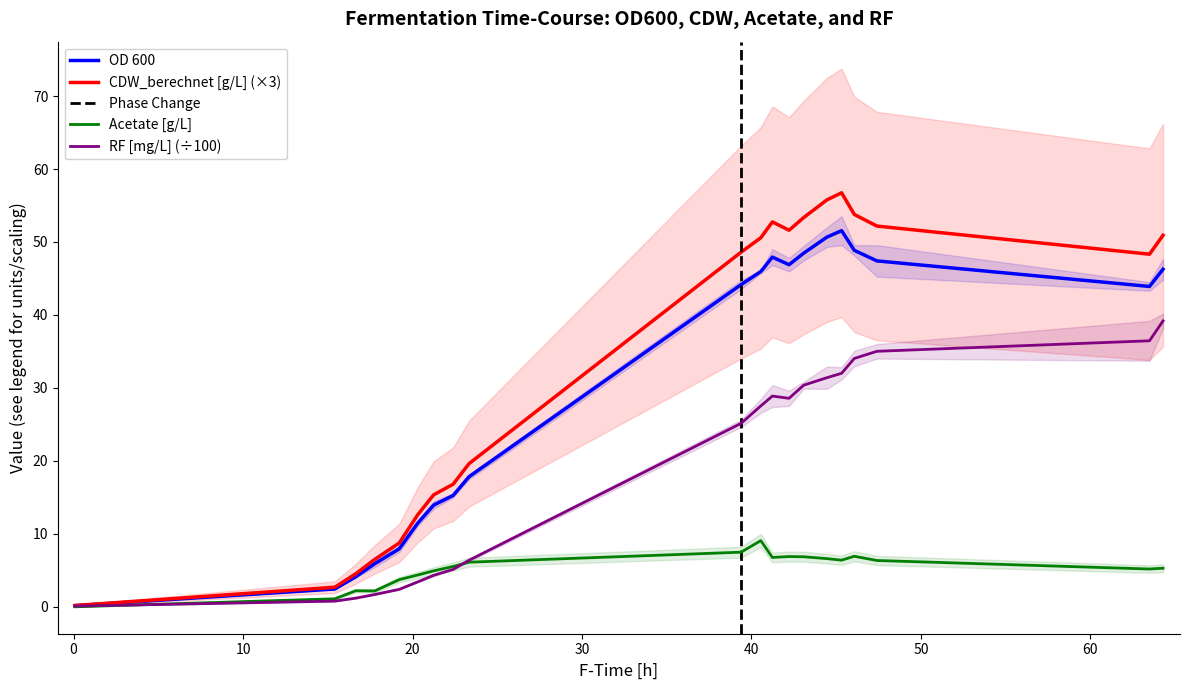

Does the chart have visible grid lines?

No